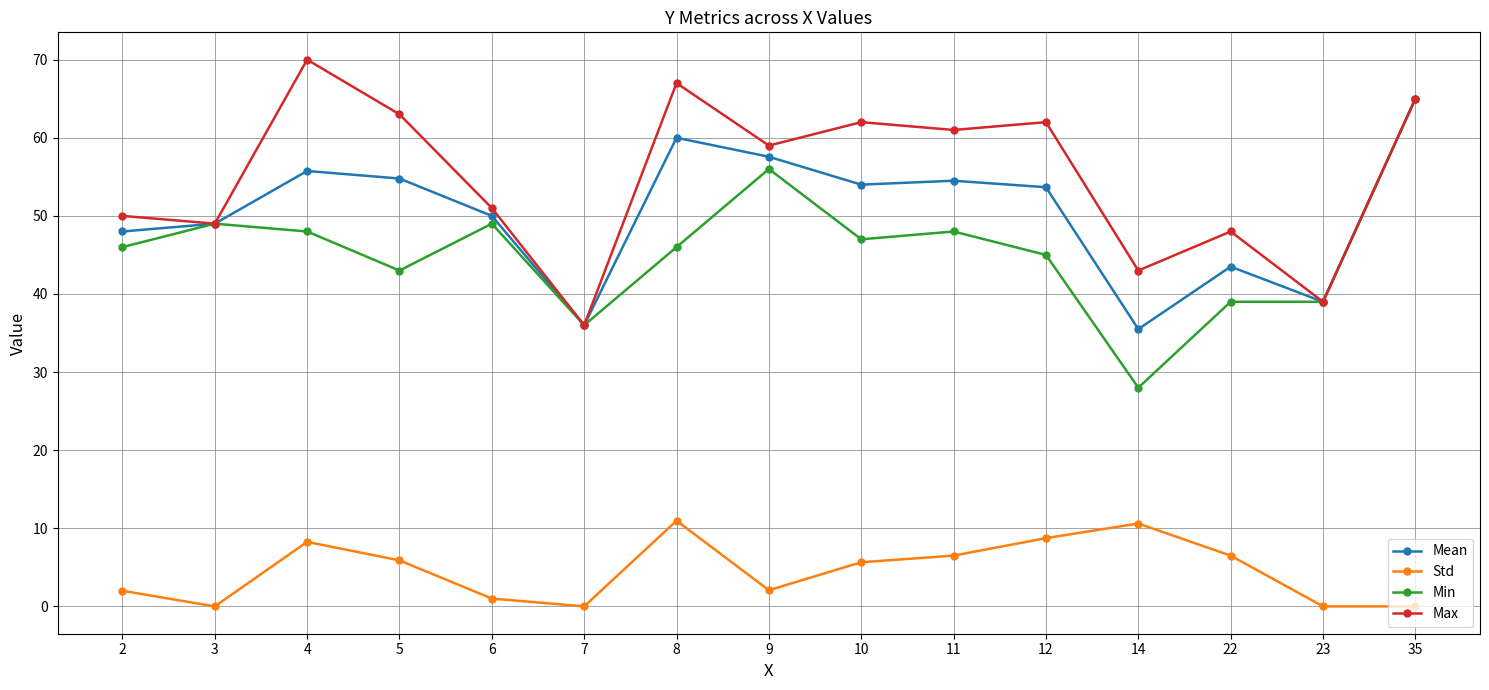

What is the average value of the Min series?

45.6